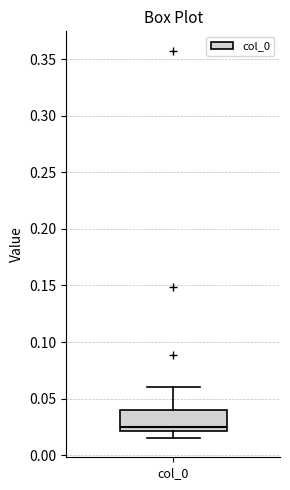

Read this box plot against the y-axis: the position of the median line, the range covered by the box, and the ends of both whiskers. The values are not printed on the chart, so give them approximately, as read against the axis.

median 0.025, box 0.020 to 0.040, whiskers 0.015 to 0.060